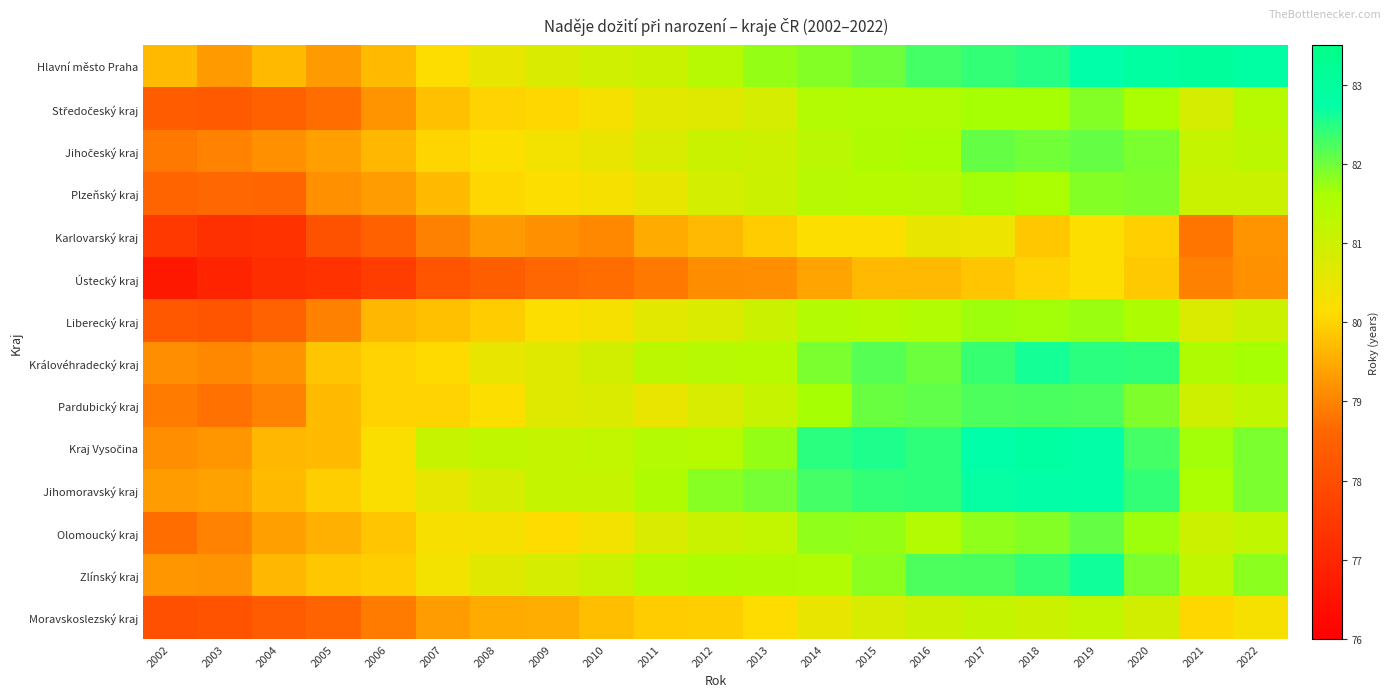

Between 2003 and 2004, which is larger?

2004